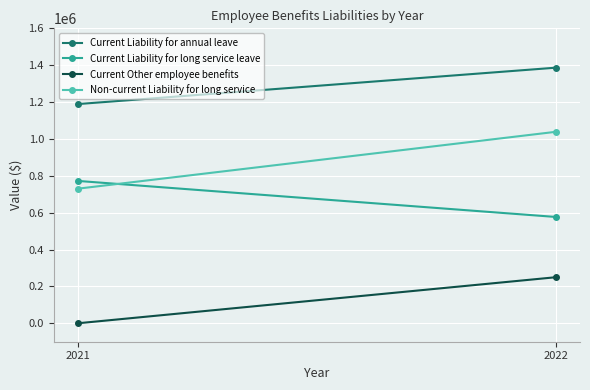

What is the approximate value of Current Liability for annual leave at 2022, to the nearest 10?

1386690